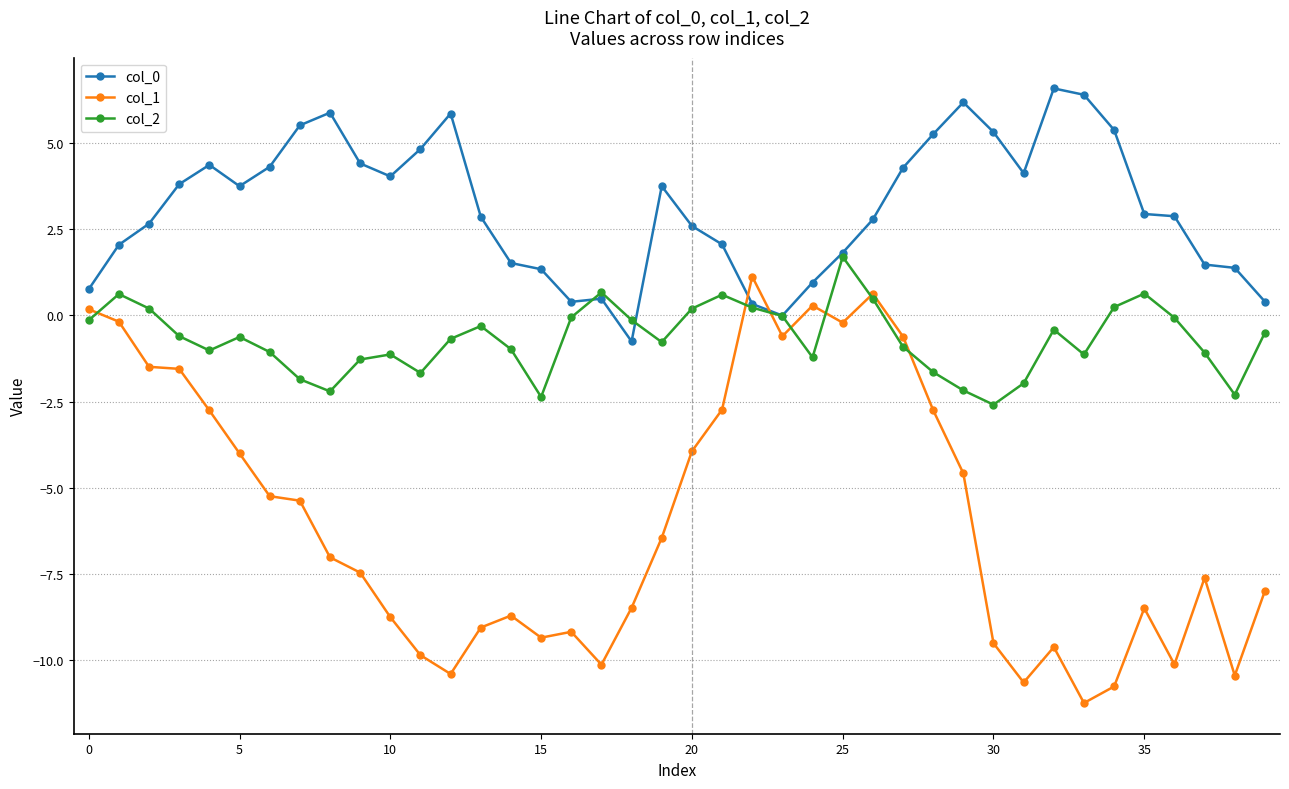

At how many categories does at least one series exceed -3?

40